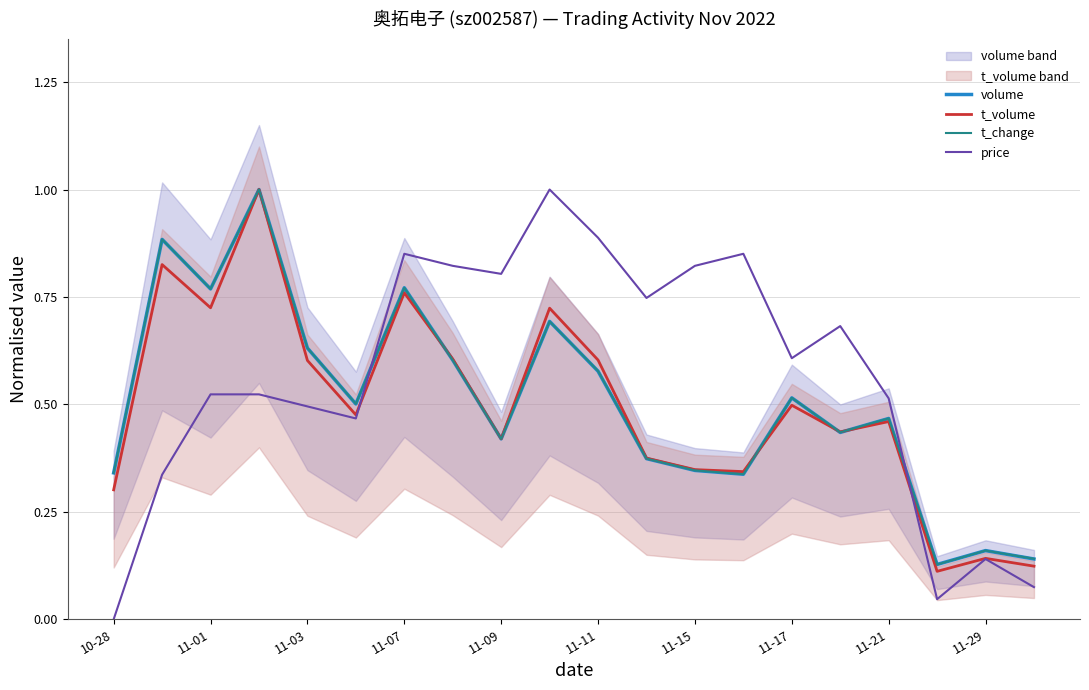

What is the difference between the second highest and second lowest values in the t_volume series?

0.7